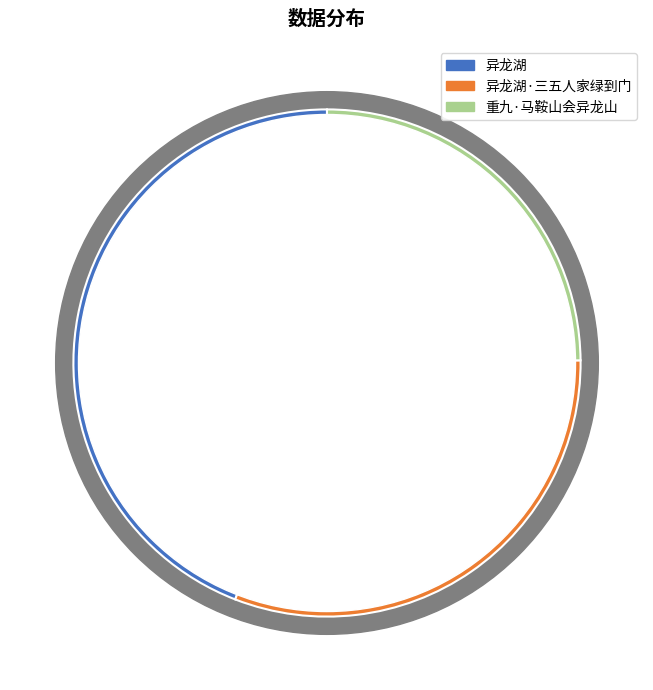

Rank the categories by value from highest to lowest.

异龙湖, 异龙湖·三五人家绿到门, 重九·马鞍山会异龙山